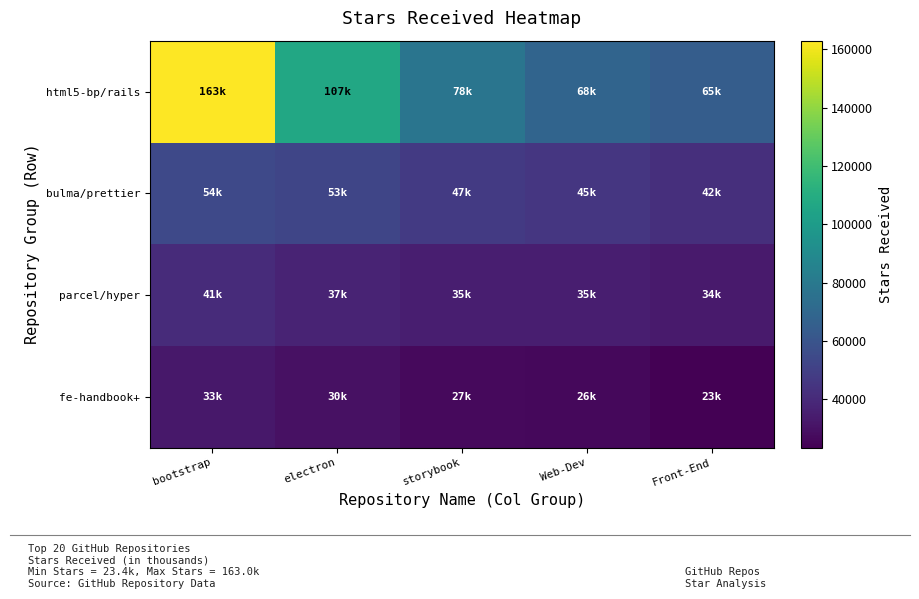

Reading right to left, extract all data points from this chart.

html5-bp/rails: Front-End=64700	Web-Dev=68500	storybook=77900	electron=107000	bootstrap=163000
bulma/prettier: Front-End=42200	Web-Dev=45300	storybook=47000	electron=52600	bootstrap=54200
parcel/hyper: Front-End=33700	Web-Dev=34900	storybook=35300	electron=37100	bootstrap=40700
fe-handbook+: Front-End=23400	Web-Dev=26200	storybook=27000	electron=29600	bootstrap=32600